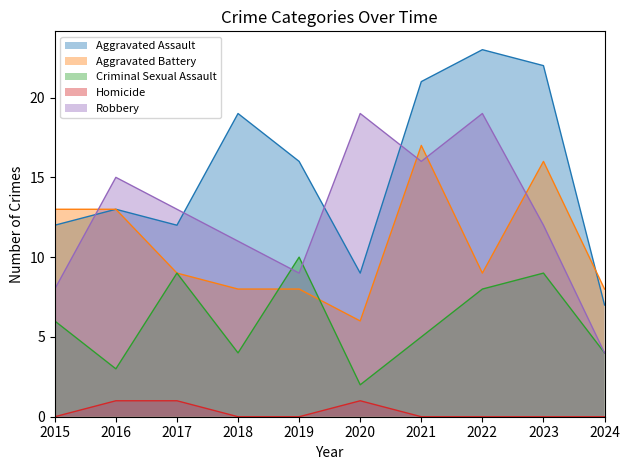

How many values in the Aggravated Battery series are below 9?

4